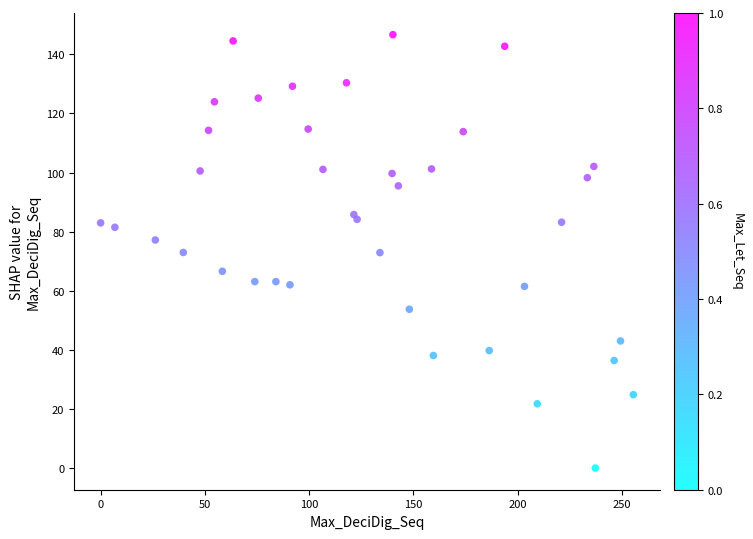

What is the range of Y values (max minus min)?

146.7